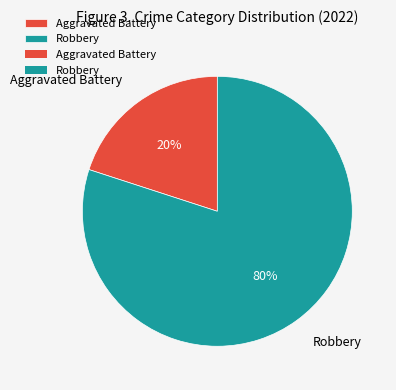

To the nearest percent, what percentage of the pie is Aggravated Battery?

20%